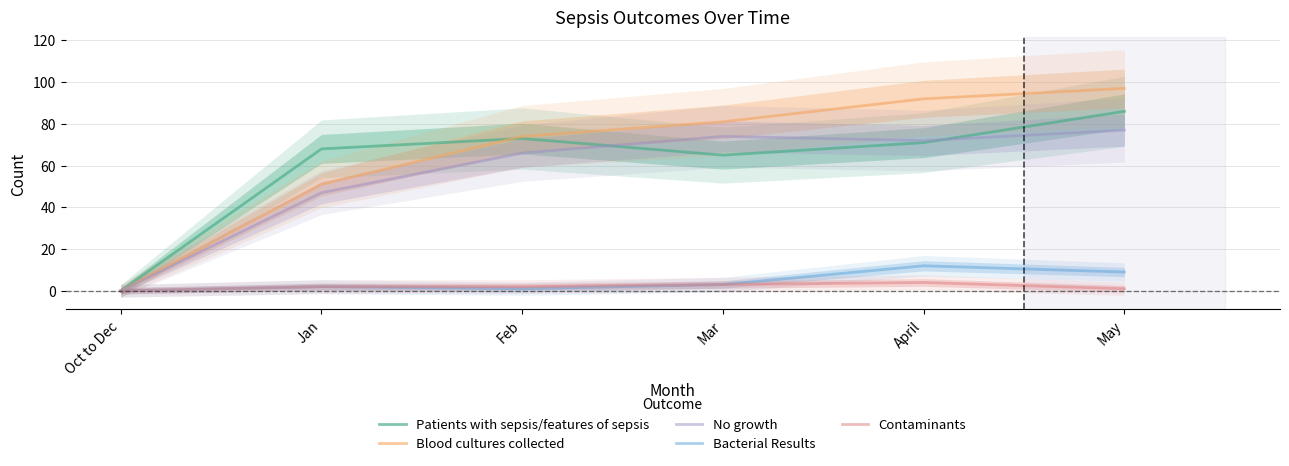

Reading right to left, what are all the values shown in this chart?

Patients with sepsis/features of sepsis: May=86	April=71	Mar=65	Feb=73	Jan=68	Oct to Dec=0
Blood cultures collected: May=97	April=92	Mar=81	Feb=74	Jan=51	Oct to Dec=0
No growth: May=77	April=72	Mar=74	Feb=66	Jan=47	Oct to Dec=0
Bacterial Results: May=9	April=12	Mar=3	Feb=1	Jan=2	Oct to Dec=0
Contaminants: May=1	April=4	Mar=3	Feb=2	Jan=2	Oct to Dec=0